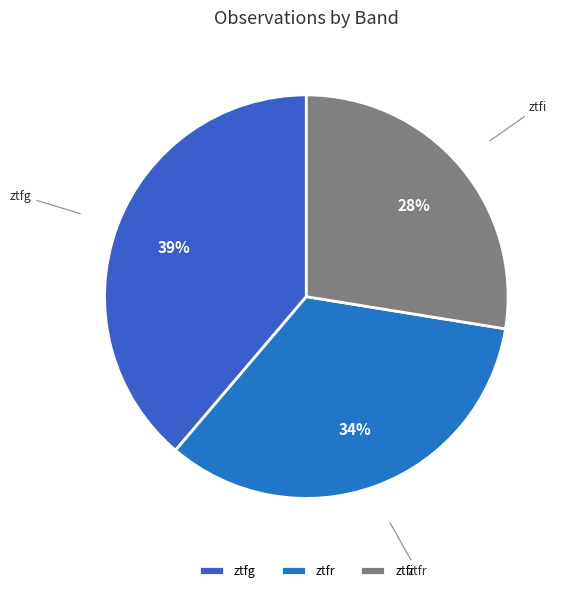

To the nearest percent, what is the difference between the largest and smallest slice percentages?

11%